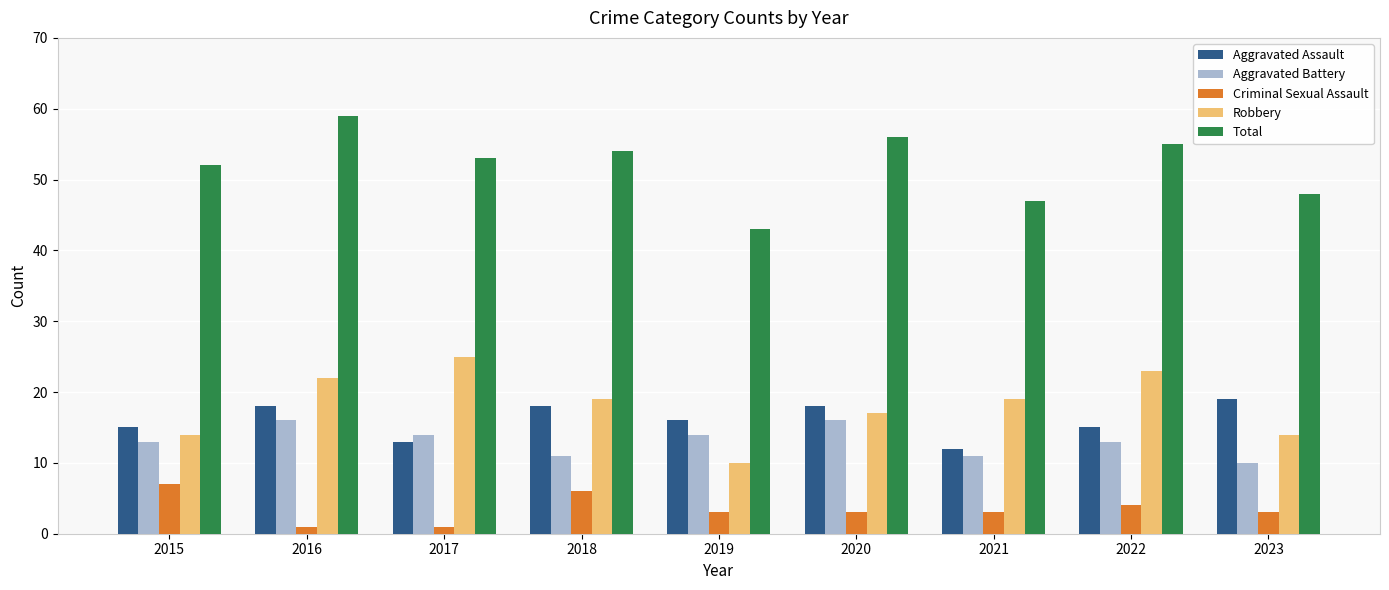

Reading right to left, what are all the values shown in this chart?

Aggravated Assault: 19	15	12	18	16	18	13	18	15
Aggravated Battery: 10	13	11	16	14	11	14	16	13
Criminal Sexual Assault: 3	4	3	3	3	6	1	1	7
Robbery: 14	23	19	17	10	19	25	22	14
Total: 48	55	47	56	43	54	53	59	52